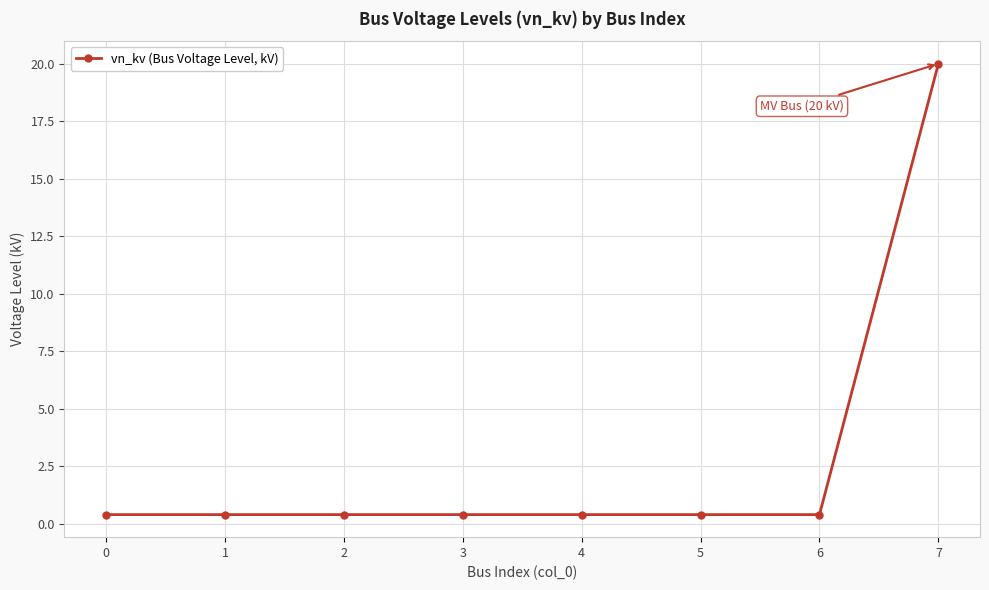

What is the average value?

2.9